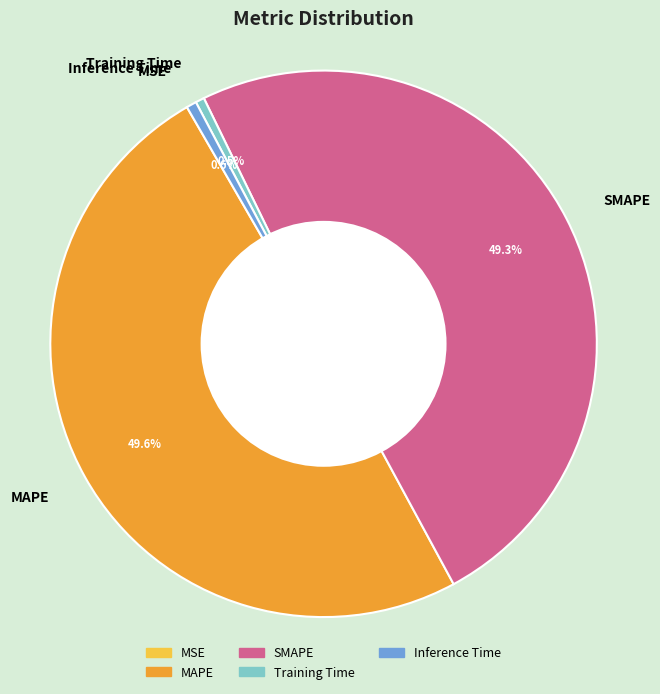

What portion of the pie excludes Training Time?

99.5%